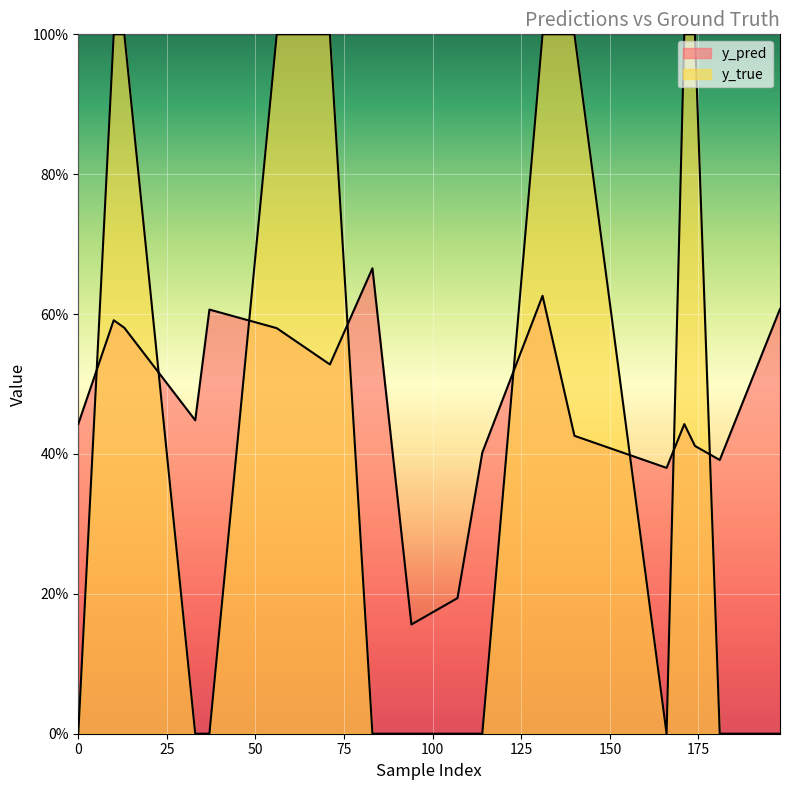

What are all the series names shown in the legend?

y_pred, y_true